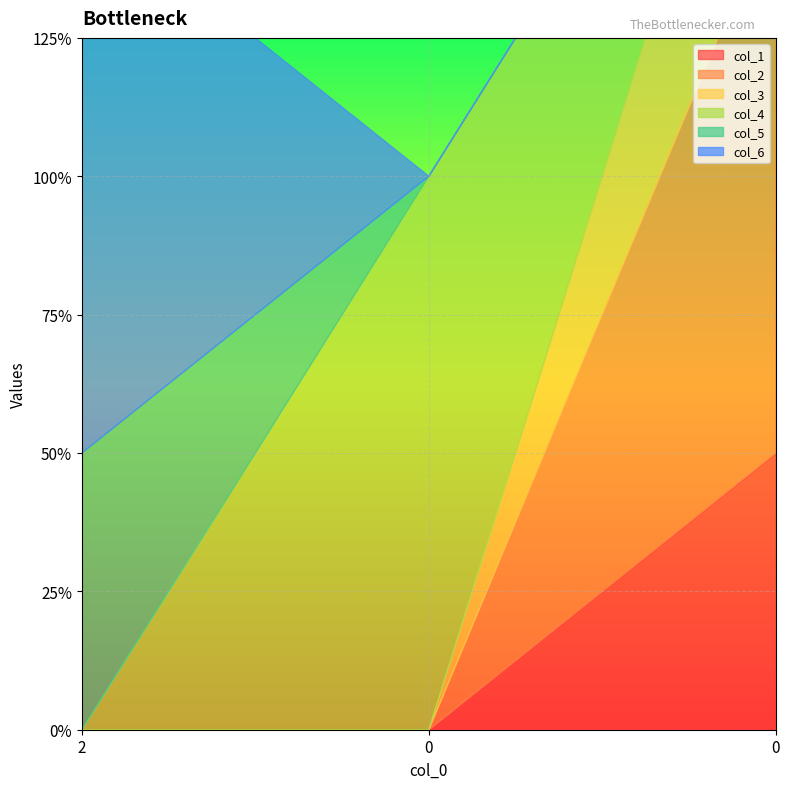

What is the total value across all series at 0?

2